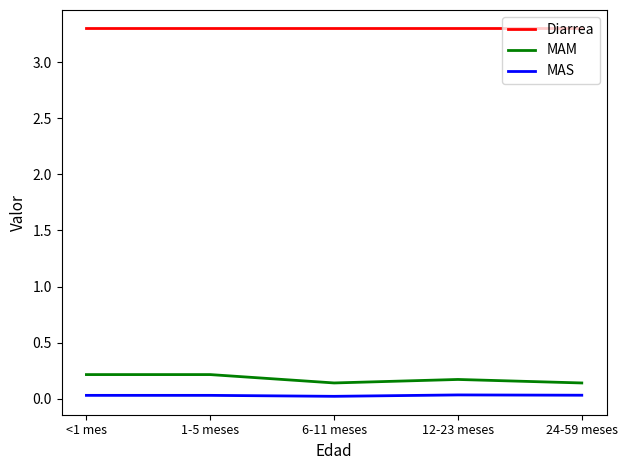

True or false: Diarrea and MAS intersect in this chart.

False